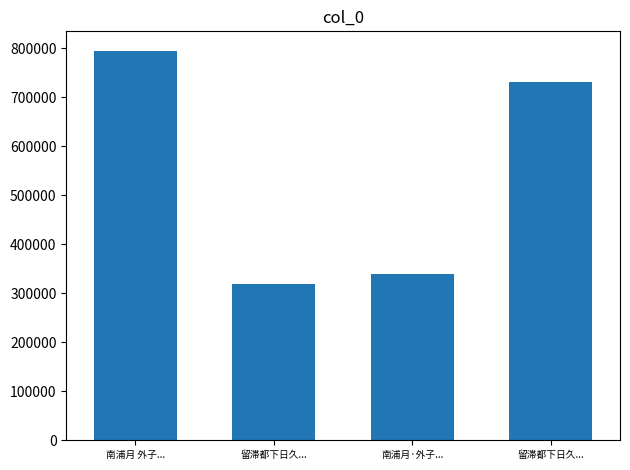

True or false: the data shows 1190123 at 南浦月 外子....

False